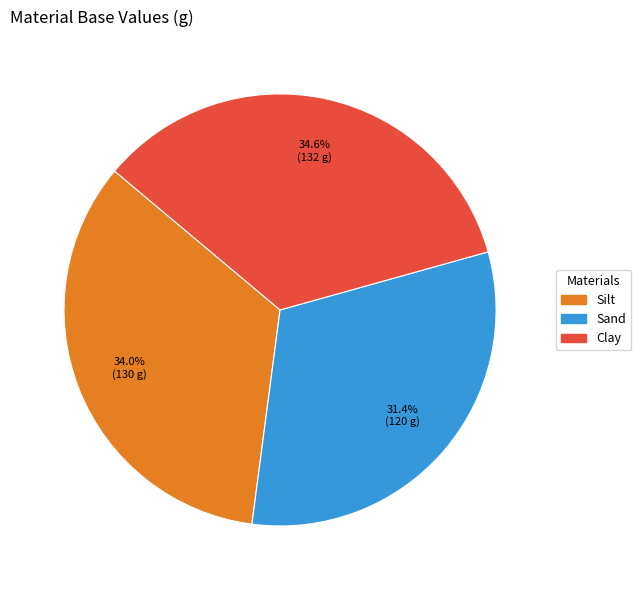

What percentage is NOT represented by Clay?

65.4%